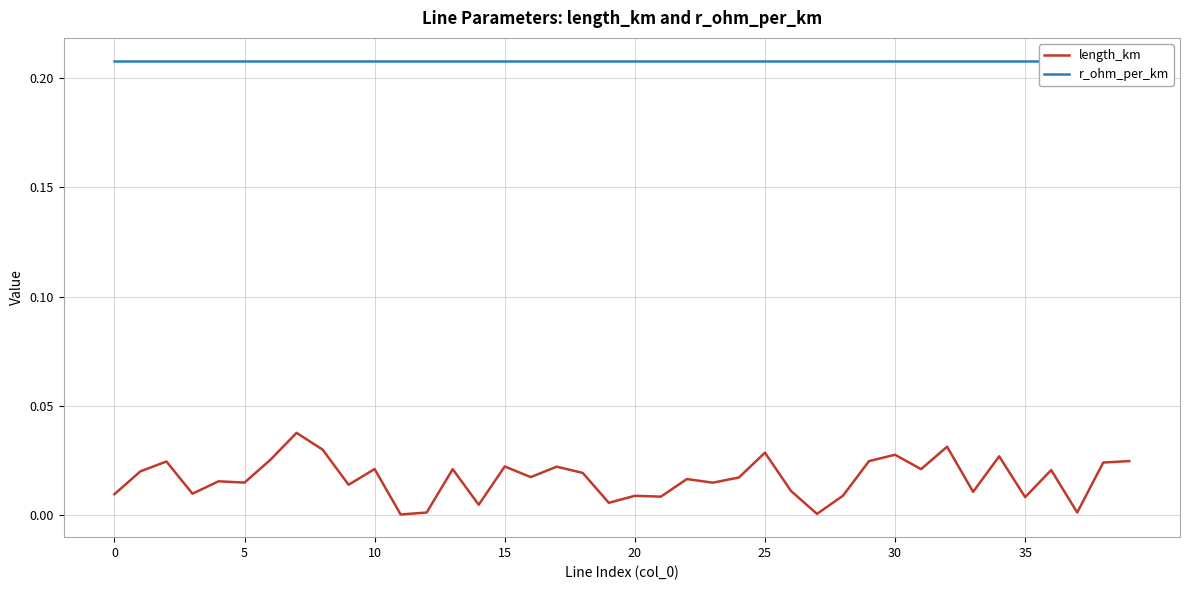

Reading right to left, list all the values displayed in this chart.

length_km: 0.0	0.0	0.0	0.0	0.0	0.0	0.0	0.0	0.0	0.0	0.0	0.0	0.0	0.0	0.0	0.0	0.0	0.0	0.0	0.0	0.0	0.0	0.0	0.0	0.0	0.0	0.0	0.0	0.0	0.0	0.0	0.0	0.0	0.0	0.0	0.0	0.0	0.0	0.0	0.0
r_ohm_per_km: 0.2	0.2	0.2	0.2	0.2	0.2	0.2	0.2	0.2	0.2	0.2	0.2	0.2	0.2	0.2	0.2	0.2	0.2	0.2	0.2	0.2	0.2	0.2	0.2	0.2	0.2	0.2	0.2	0.2	0.2	0.2	0.2	0.2	0.2	0.2	0.2	0.2	0.2	0.2	0.2